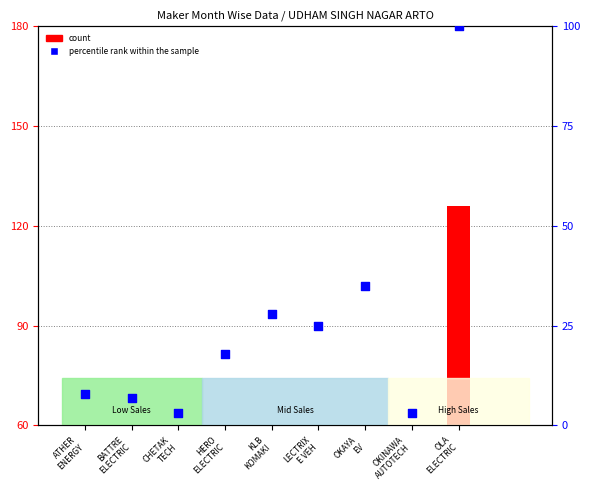

At how many categories does at least one series exceed 3?

7